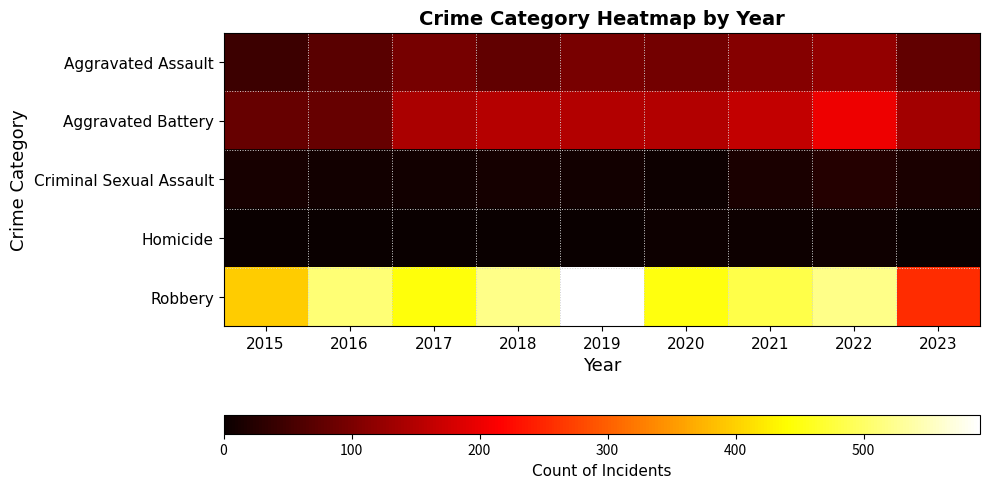

Which series has the largest range (max minus min)?

Robbery